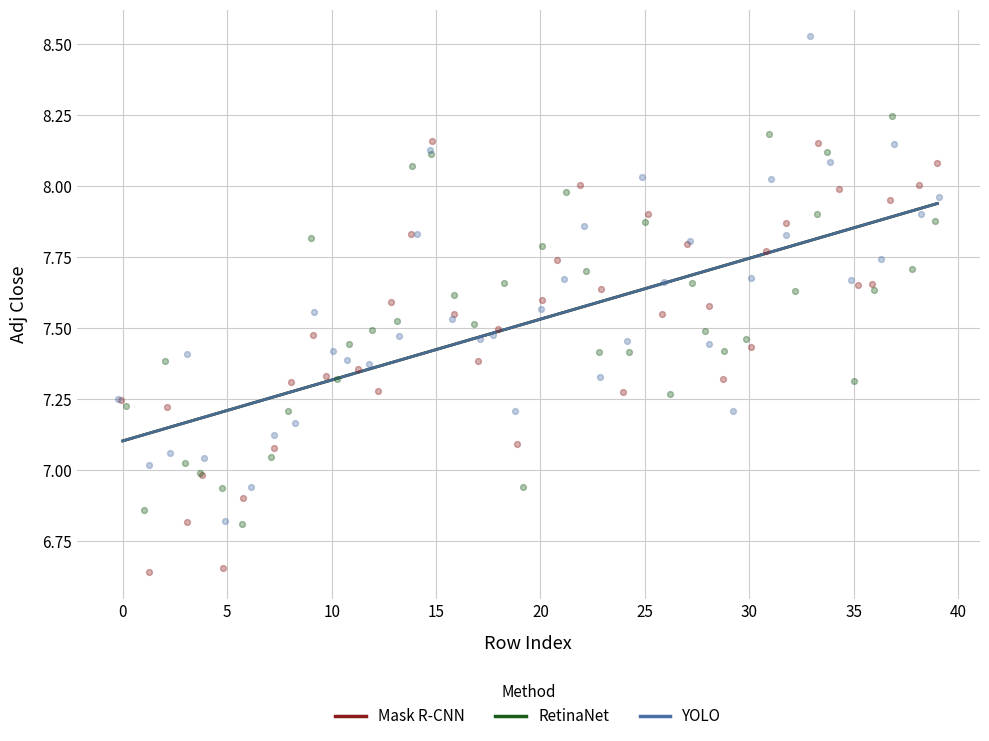

Which series contains the highest Y value?

YOLO